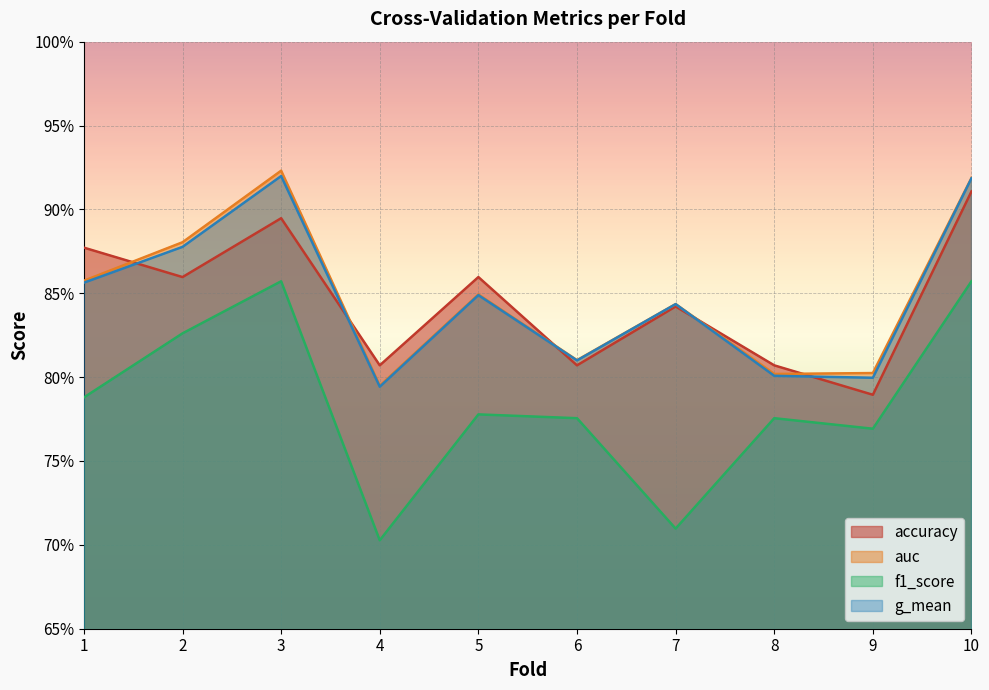

Which series changed the most between 7 and 10?

f1_score